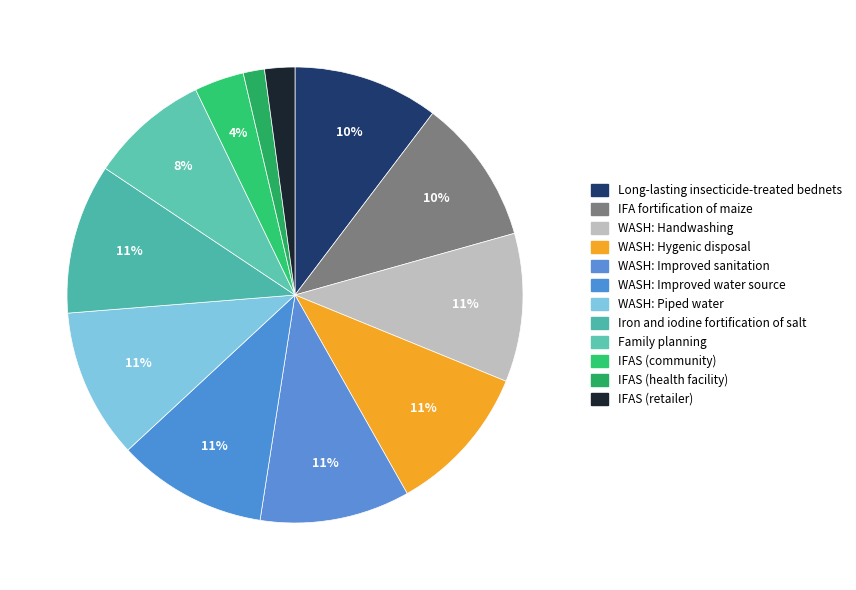

Count the number of slices in the pie.

12